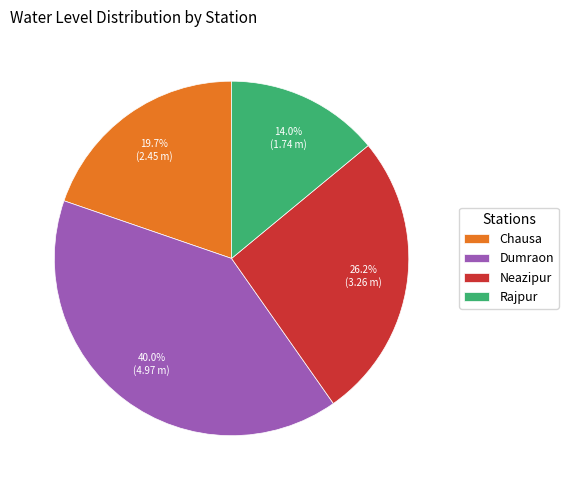

What is the smallest slice in the pie chart?

Rajpur